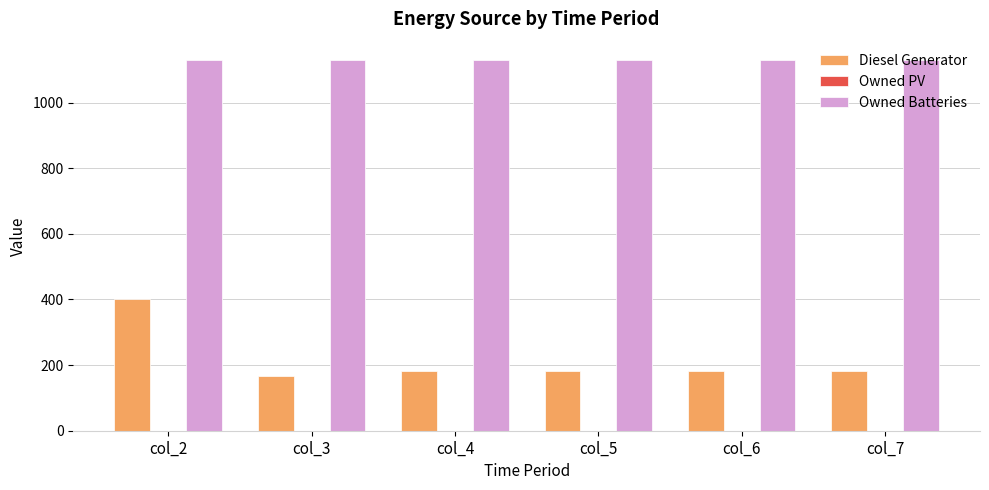

Count the number of categories in the chart.

6